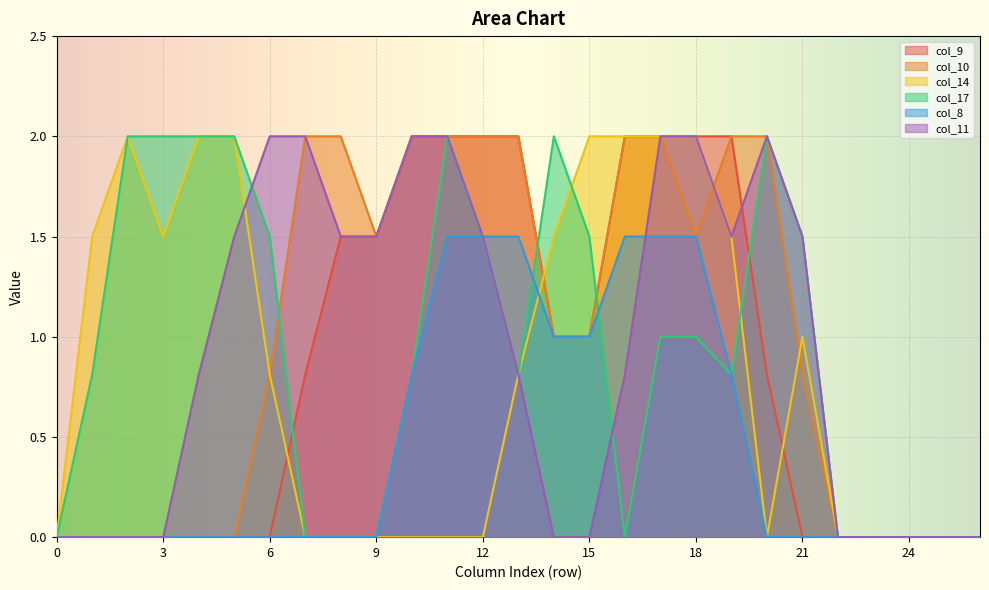

What are all the series names shown in the legend?

col_9, col_10, col_14, col_17, col_8, col_11